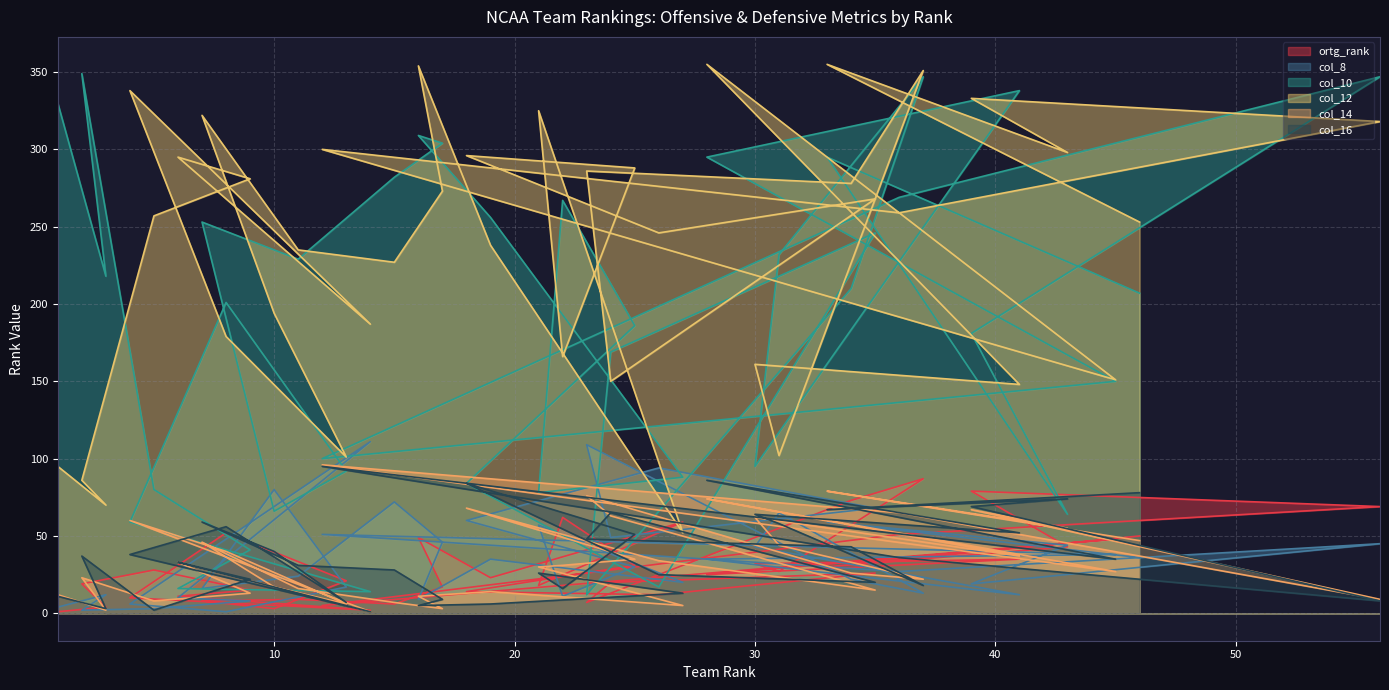

What is the label of the 25th point from the left?

24